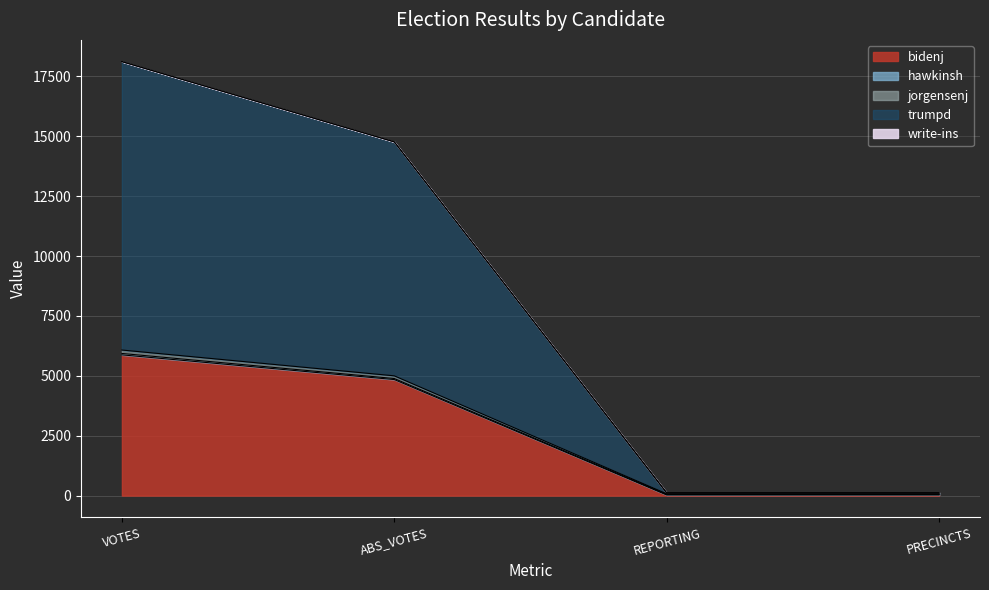

True or false: jorgensenj and trumpd cross at least once.

False